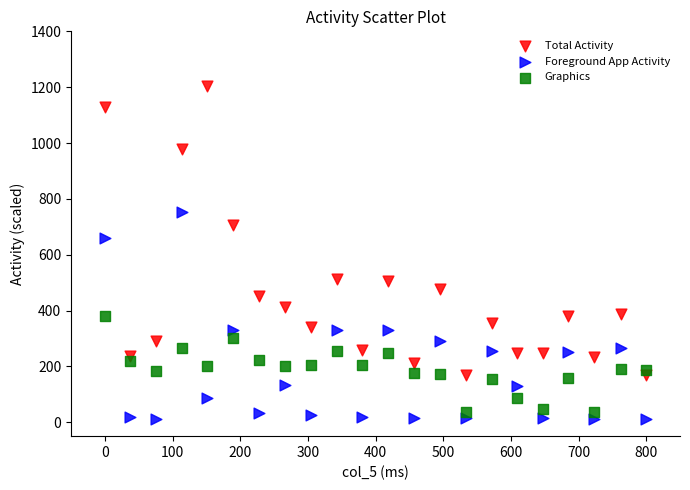

Across all data points, what is the range of Y values (max minus min)?

1192